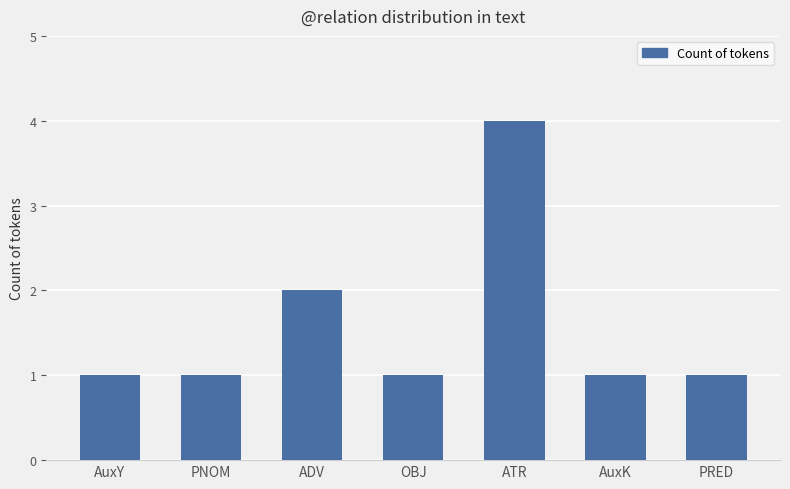

What is the minimum value shown in the chart?

1